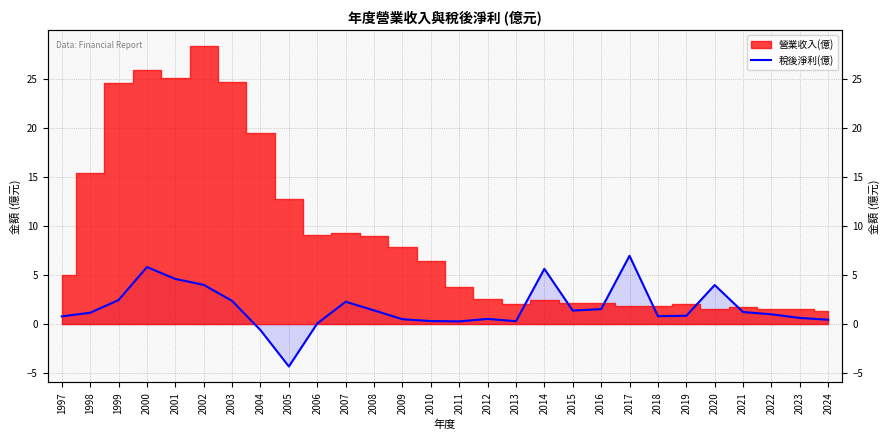

How many categories are shown in the chart?

28